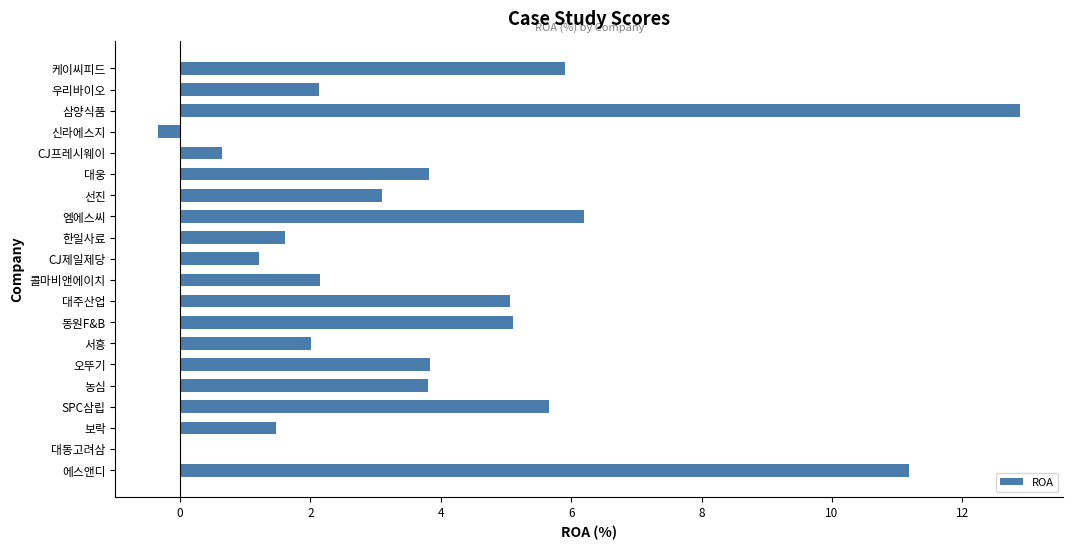

The value at 서흥 is 2.0. True or false?

True